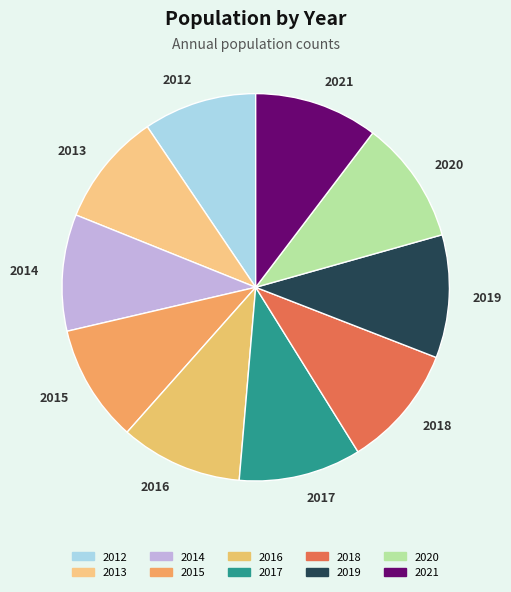

Do 2015 and 2017 together represent more than half of the pie?

No